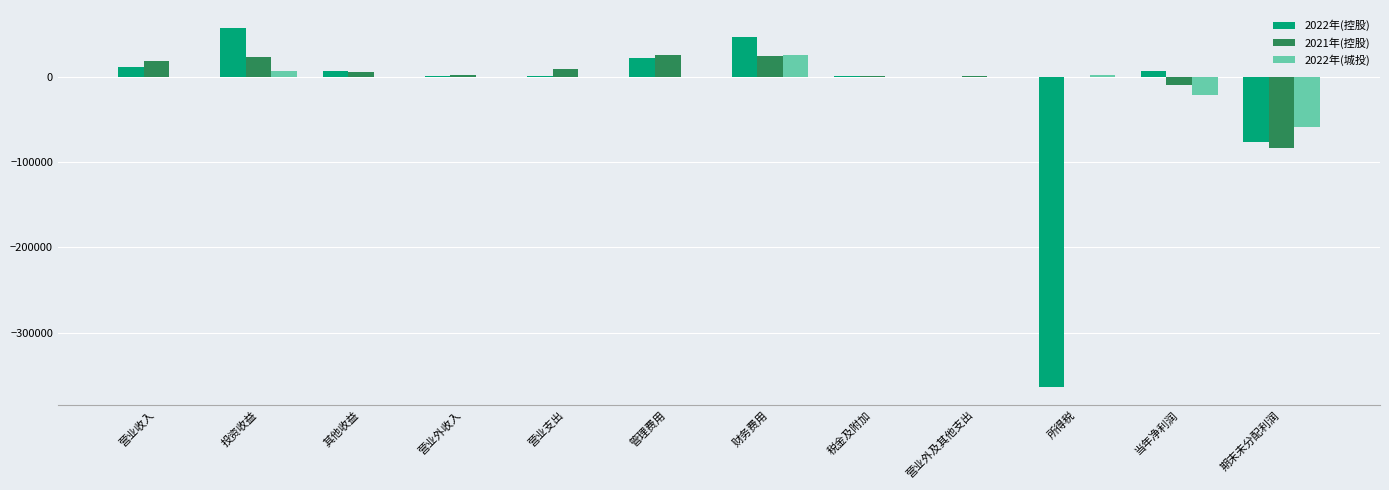

Count the number of categories in the chart.

12